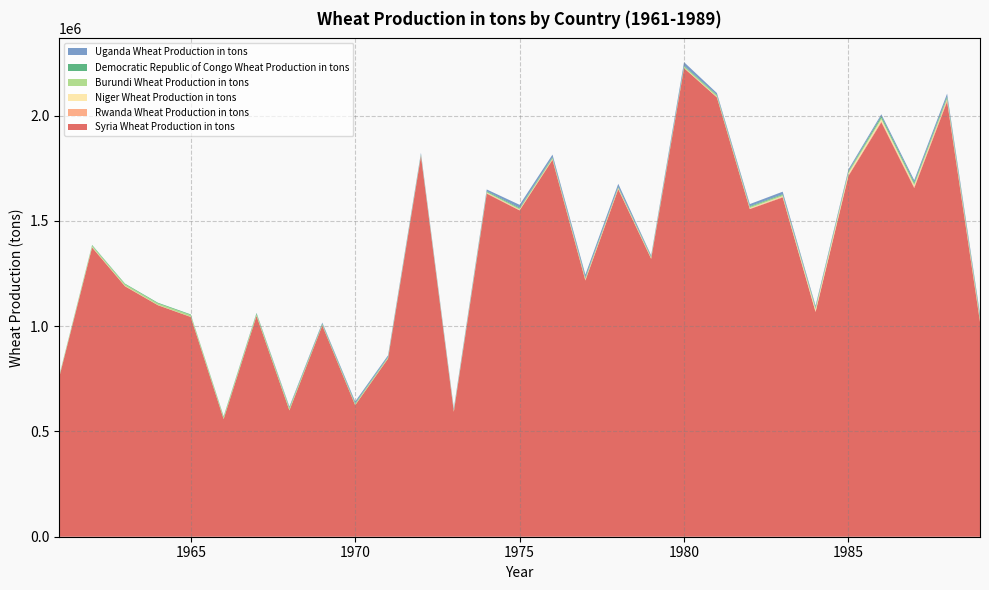

Reading left to right, extract all data points from this chart.

Syria Wheat Production in tons: 757000	1374175	1189585	1100000	1044000	559000	1049000	600000	1003517	624562	846276	1808000	593462	1629896	1550061	1790109	1217214	1650696	1319959	2225800	2086953	1556441	1611988	1067600	1713866	1969000	1656350	2067138	1020000
Rwanda Wheat Production in tons: 1200	1385	1744	321	480	100	300	621	810	1251	1235	2298	2380	2793	2303	3008	3692	3657	2976	2175	1042	2370	3300	3070	5000	5504	6740	8100	10400
Niger Wheat Production in tons: 1000	1126	817	930	507	681	372	400	213	390	290	370	772	1650	1800	1000	1900	2062	980	1000	1700	2200	2500	8330	6900	8000	6000	2000	2400
Burundi Wheat Production in tons: 4000	6500	7400	7400	8200	8230	8400	9800	4387	5000	5110	4599	5122	4098	5173	5600	6000	2742	4600	5600	7000	6000	6000	8000	8000	8000	8200	8300	8300
Democratic Republic of Congo Wheat Production in tons: 2127	2970	2892	3084	3000	3300	3956	2806	3420	3256	2000	1655	1324	3400	3500	3600	3500	3600	2900	3100	3100	3200	3400	3400	3400	8260	6510	6590	6670
Uganda Wheat Production in tons: 0	0	0	0	0	885	1329	5000	5000	7920	7000	6900	6900	8000	14000	12000	13000	13900	5000	17000	8000	10000	12000	7000	8000	8333	10000	13000	10761